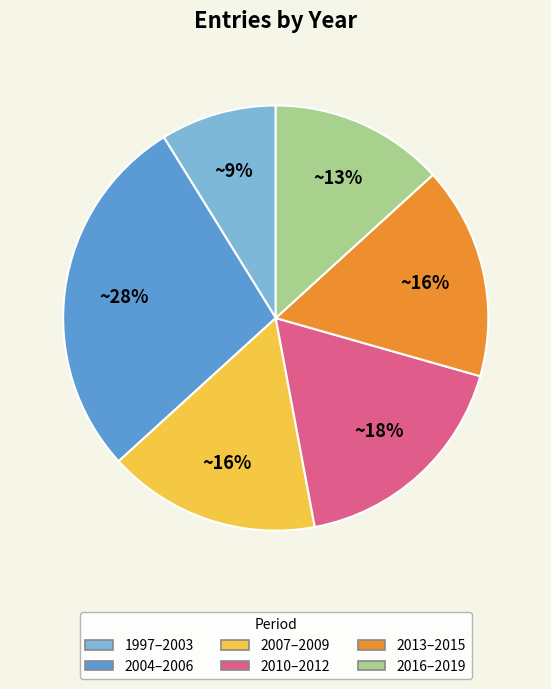

To the nearest percent, what percentage of the pie is 2010–2012?

18%